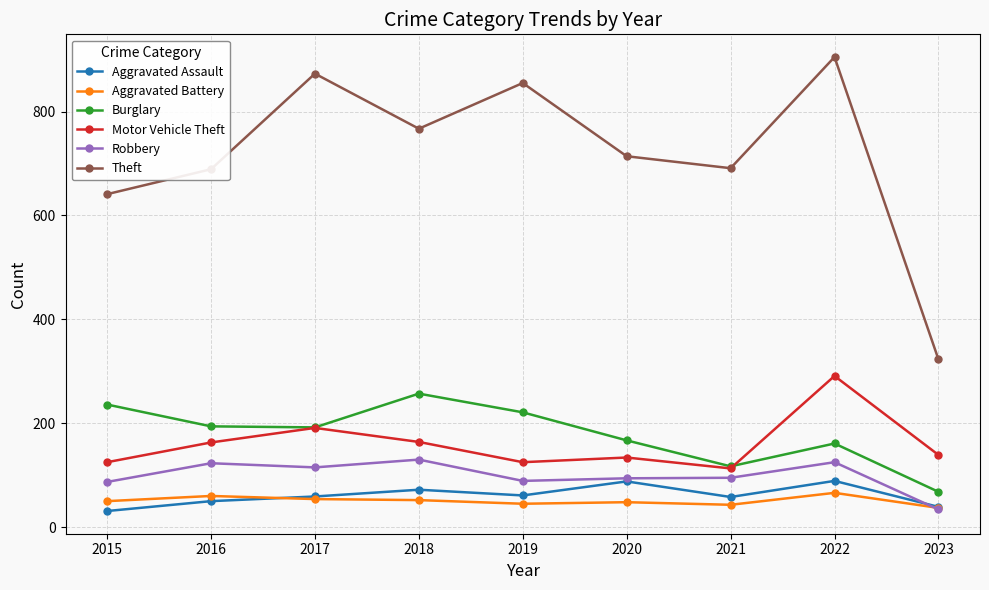

What is the highest value of the Aggravated Assault series?

89